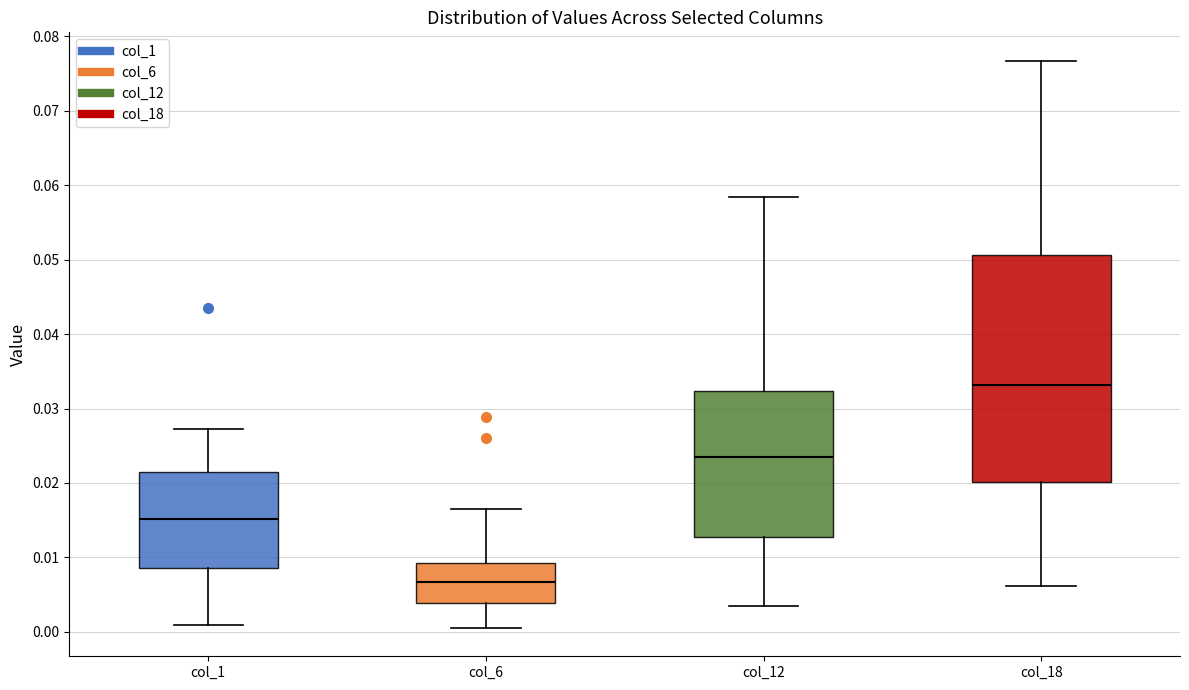

Which box has the lowest median line?

col_6